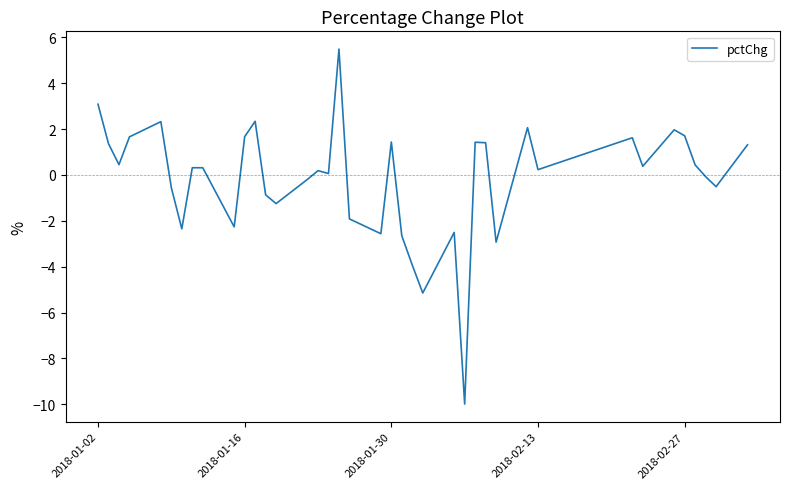

What is the smallest value displayed?

-10.0